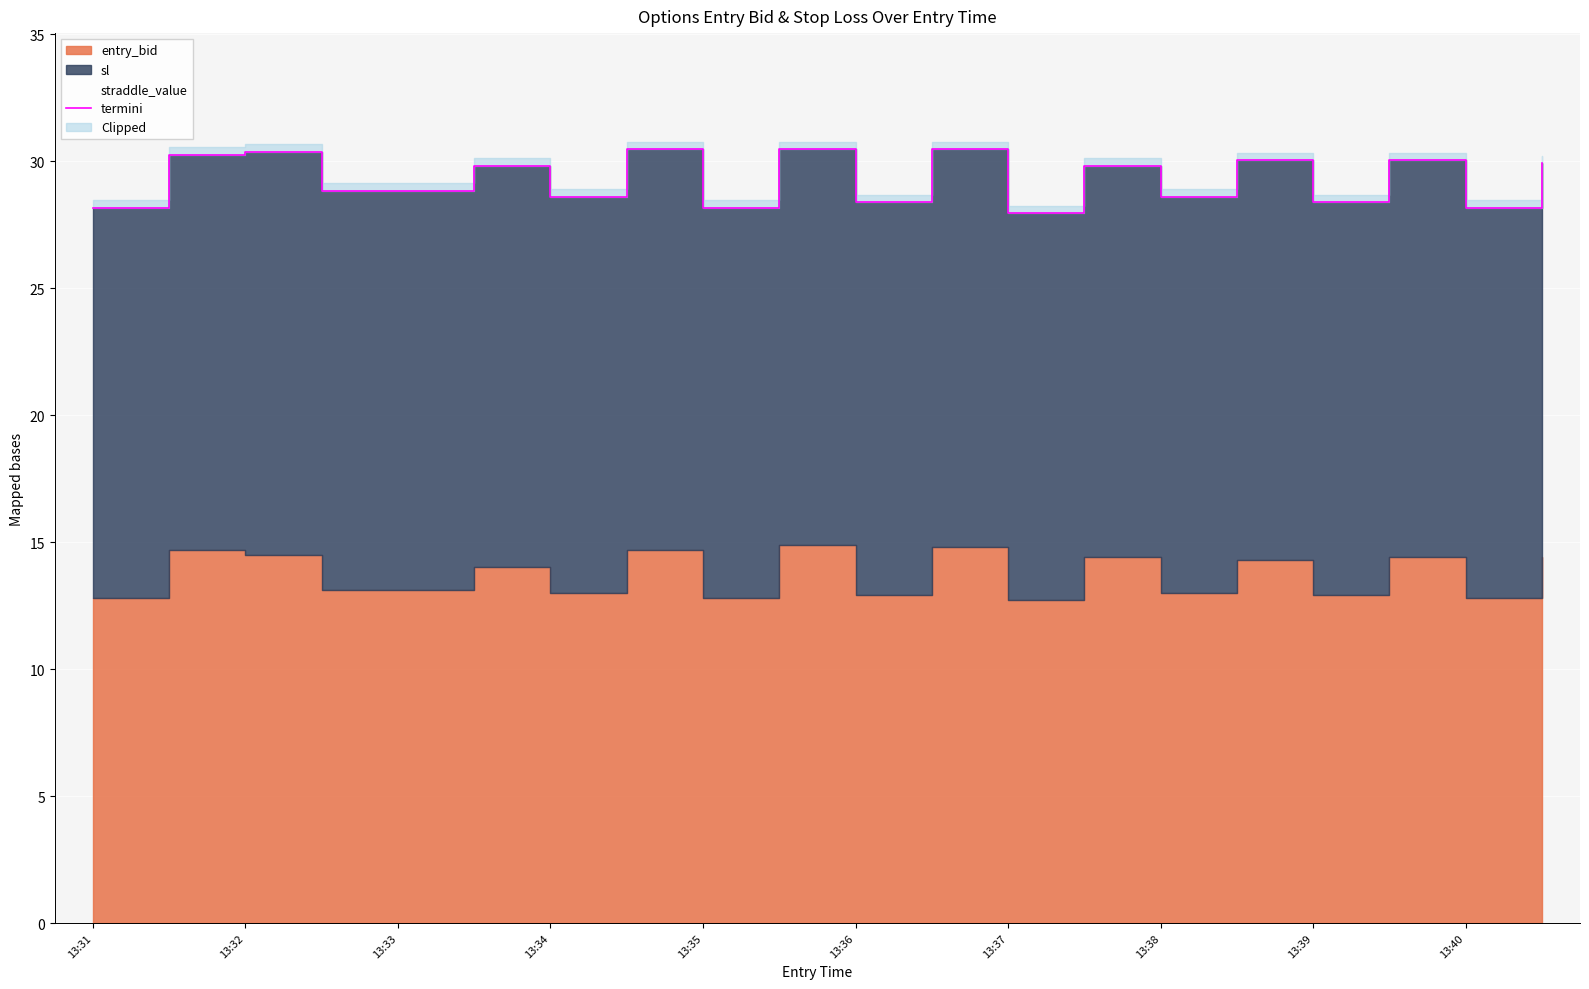

True or false: the data shows 7.6 at 15.

False